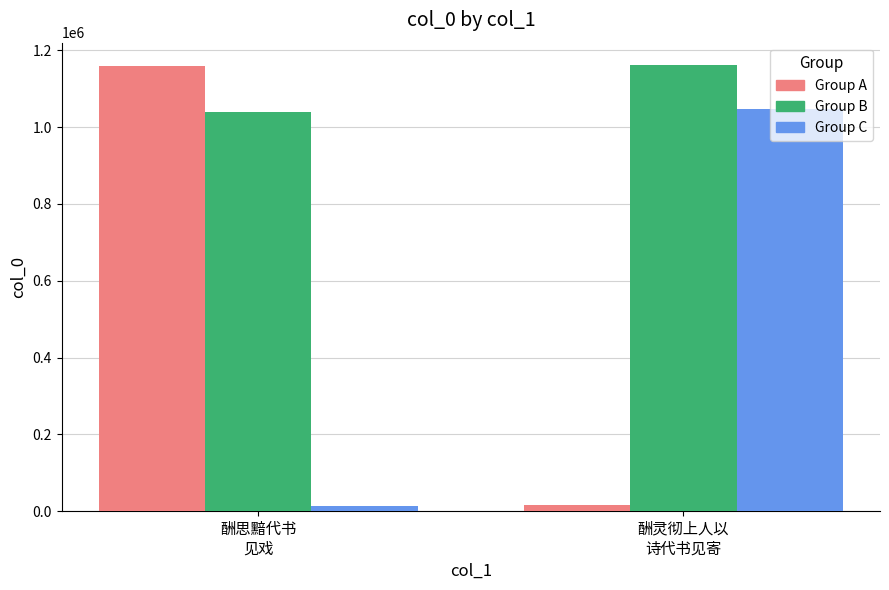

What are all the series names shown in the legend?

Group A, Group B, Group C